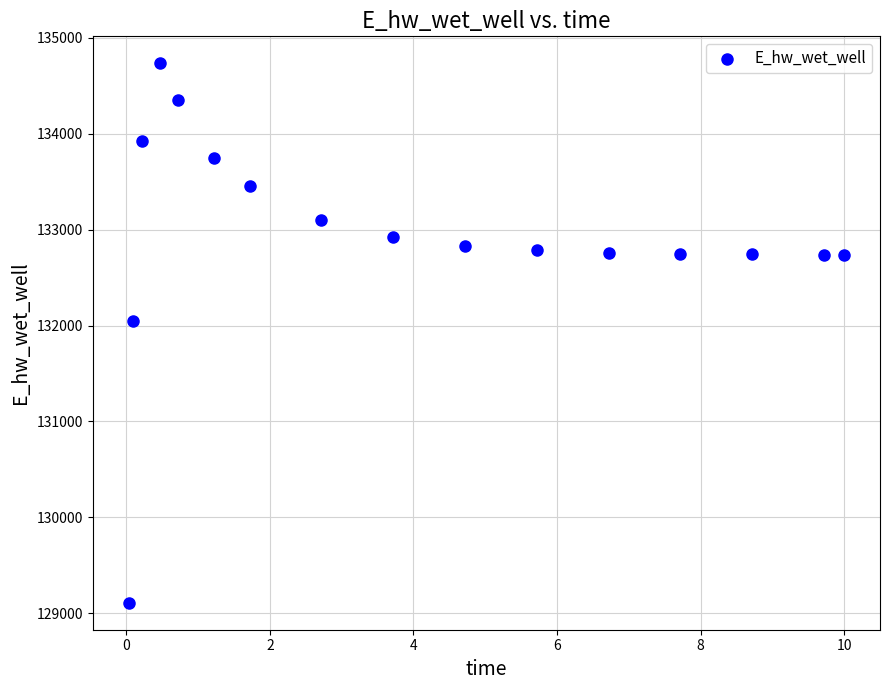

What is the range of Y values (max minus min)?

5624.7